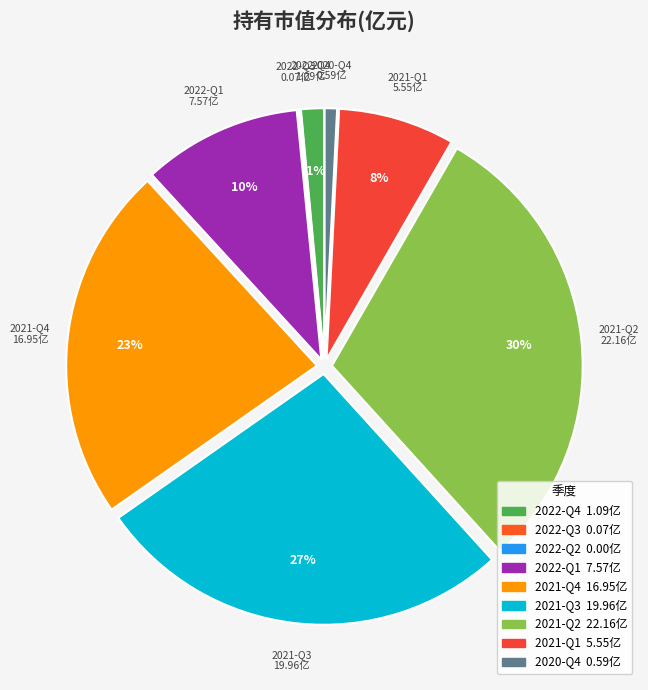

What percentage is the 2022-Q4 slice, to the nearest percent?

1%